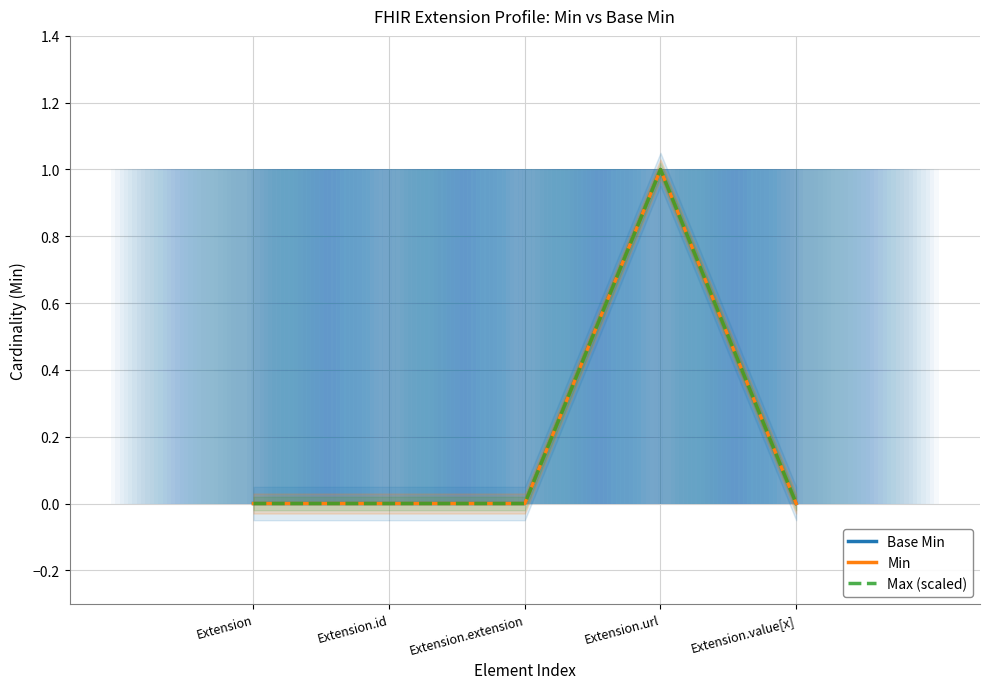

How many distinct data groups are displayed?

3